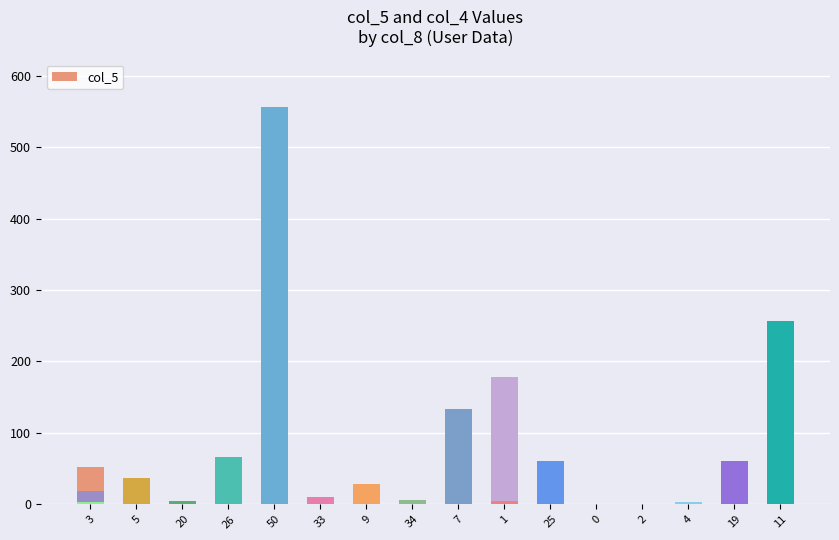

How many bars are there in total?

20